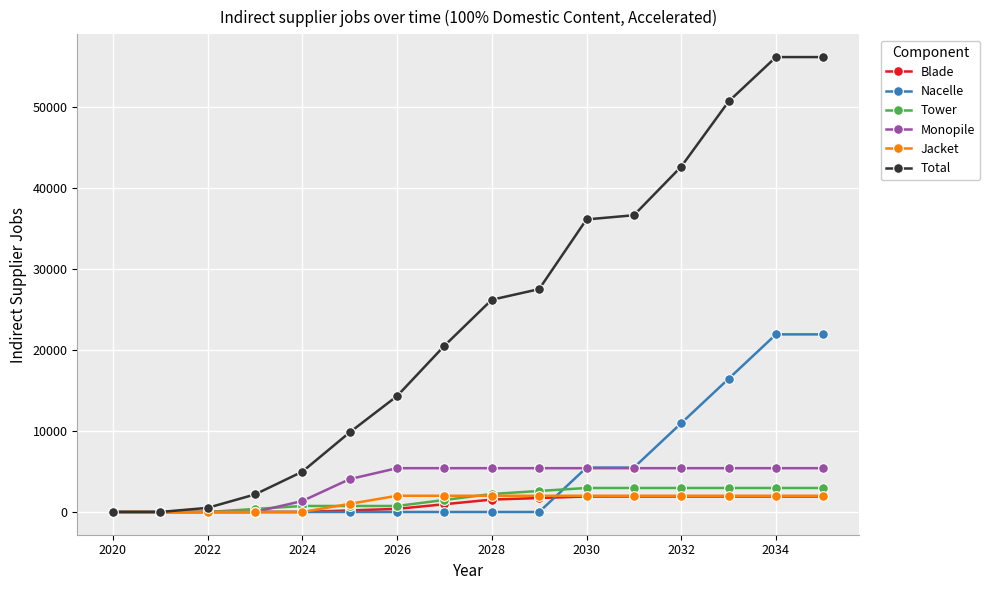

At how many categories does at least one series exceed 7616?

11